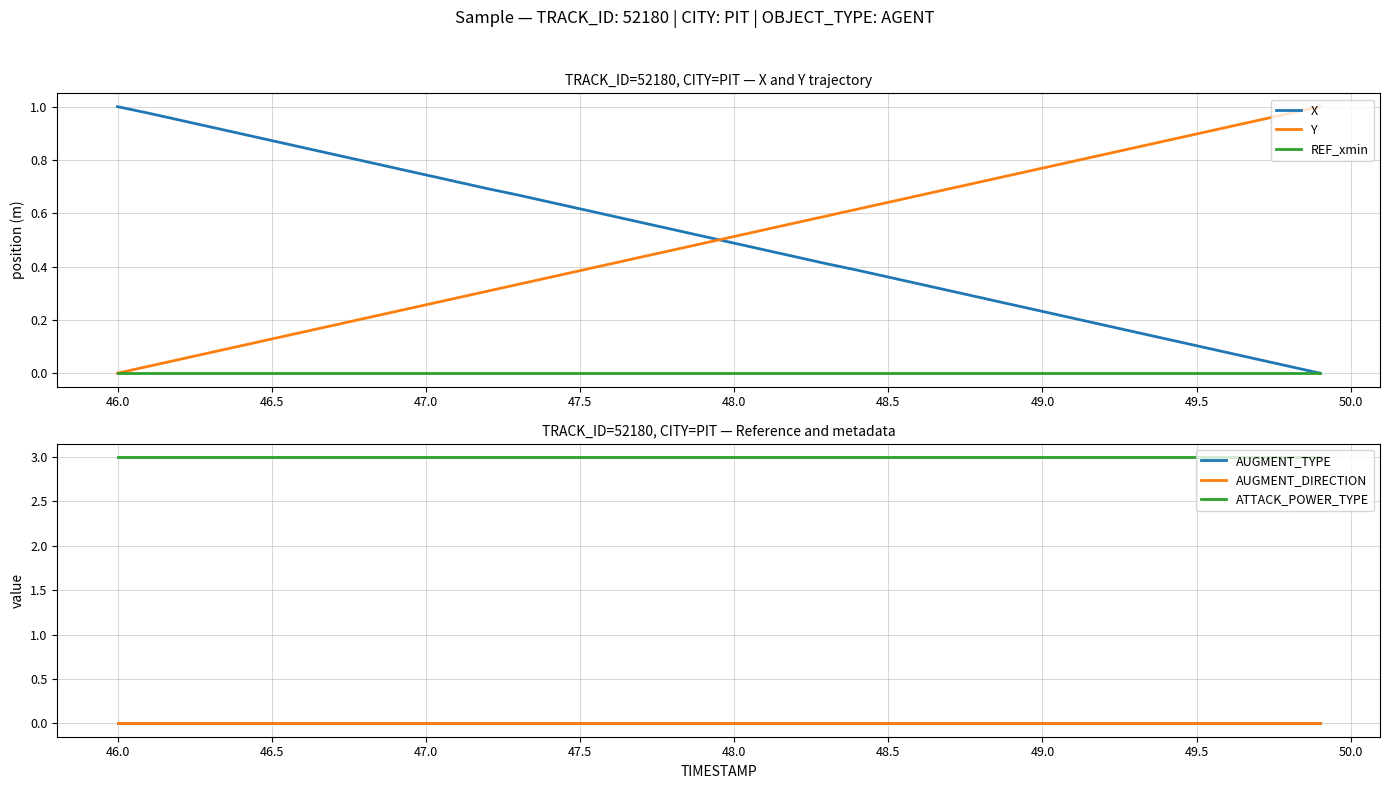

How many intersections are there between X and Y?

1